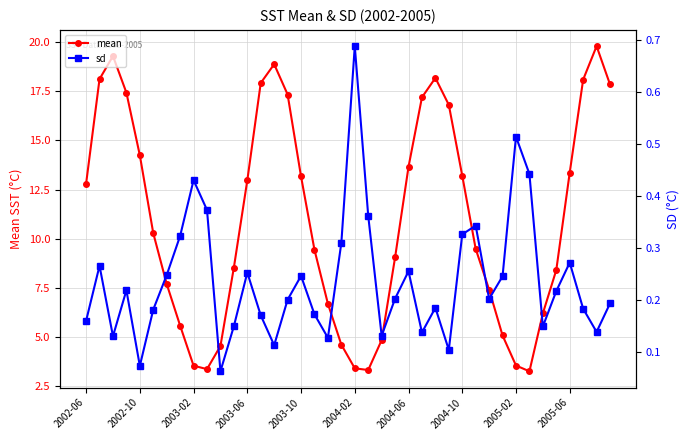

True or false: mean has more than 0 points higher than both neighbors.

True